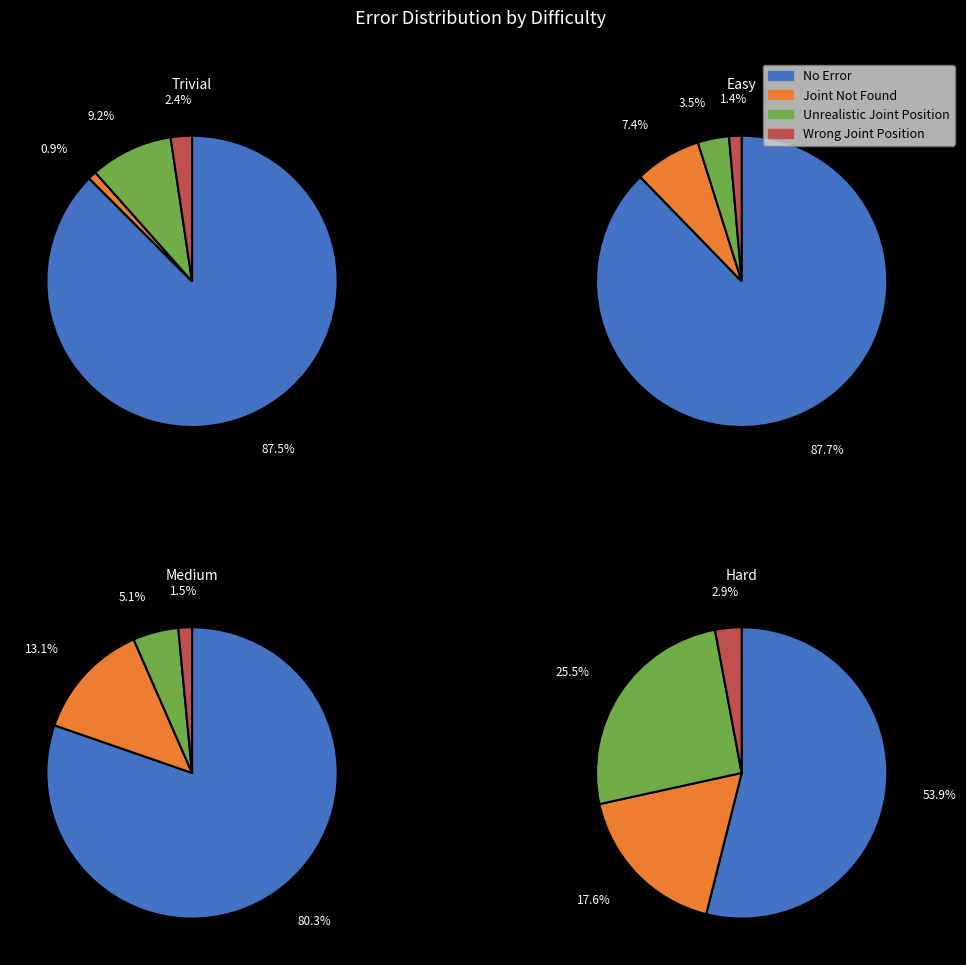

Is it true that low=0, high=1 is 1% of the pie?

False